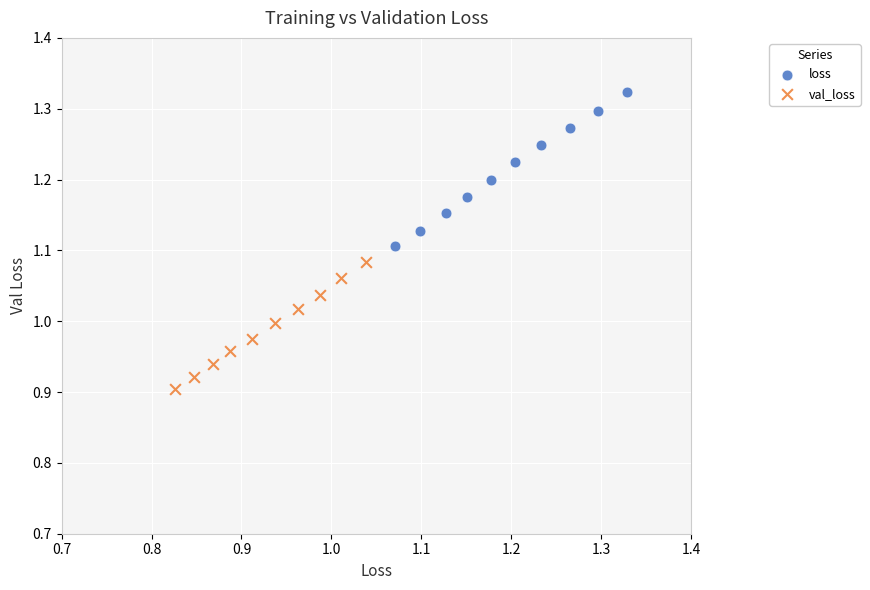

Which series reaches the maximum Y coordinate?

loss